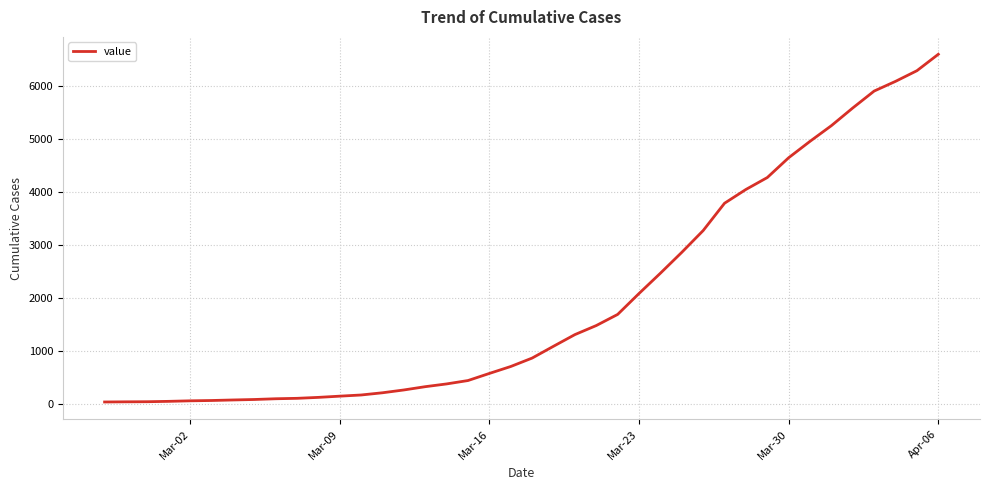

What is the difference between the maximum and minimum values?

6564